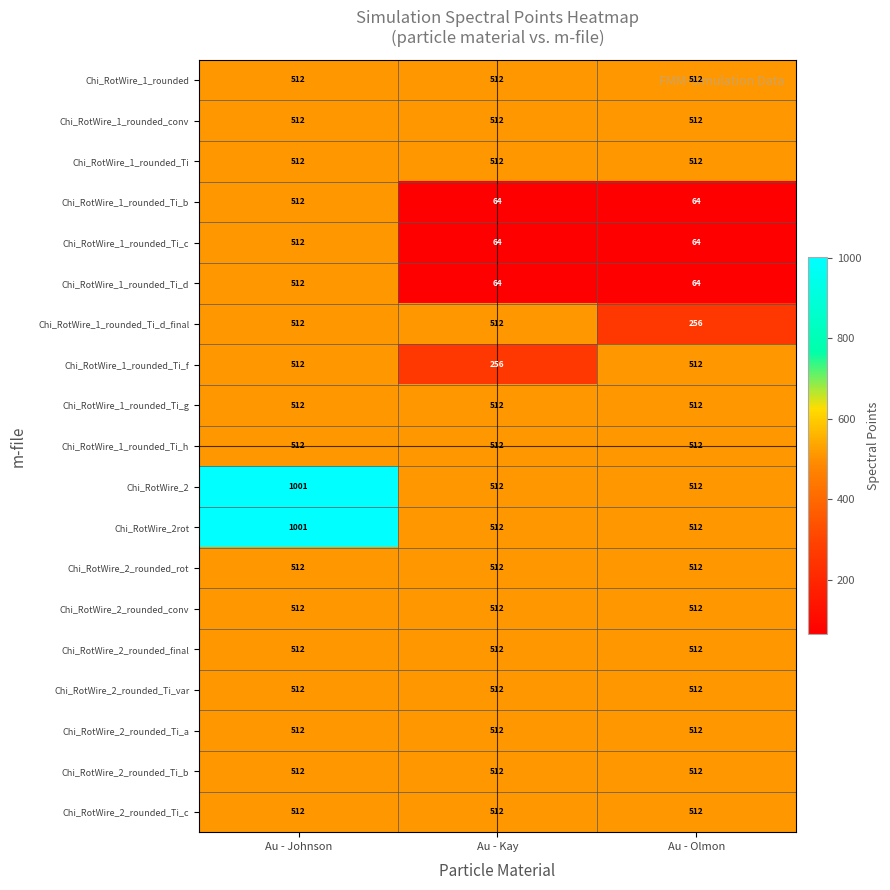

What is the sum of the Chi_RotWire_2_rounded_Ti_b values at Au - Johnson and Au - Olmon?

1024